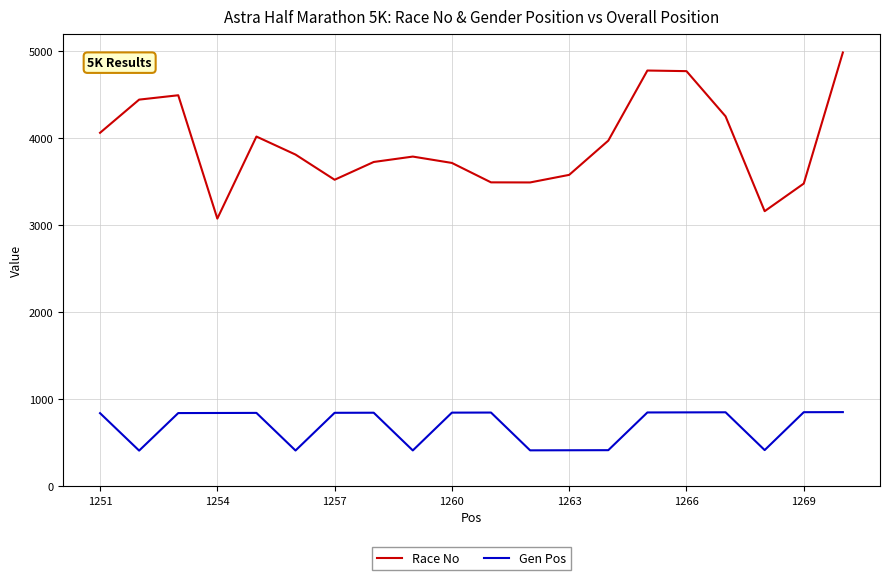

True or false: Race No and Gen Pos intersect in this chart.

False